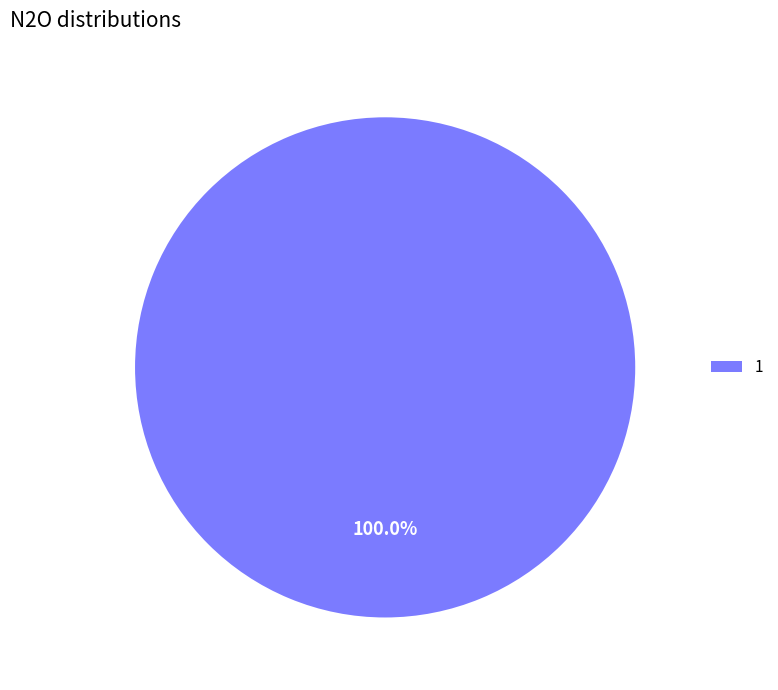

Rank the categories by value from lowest to highest.

1